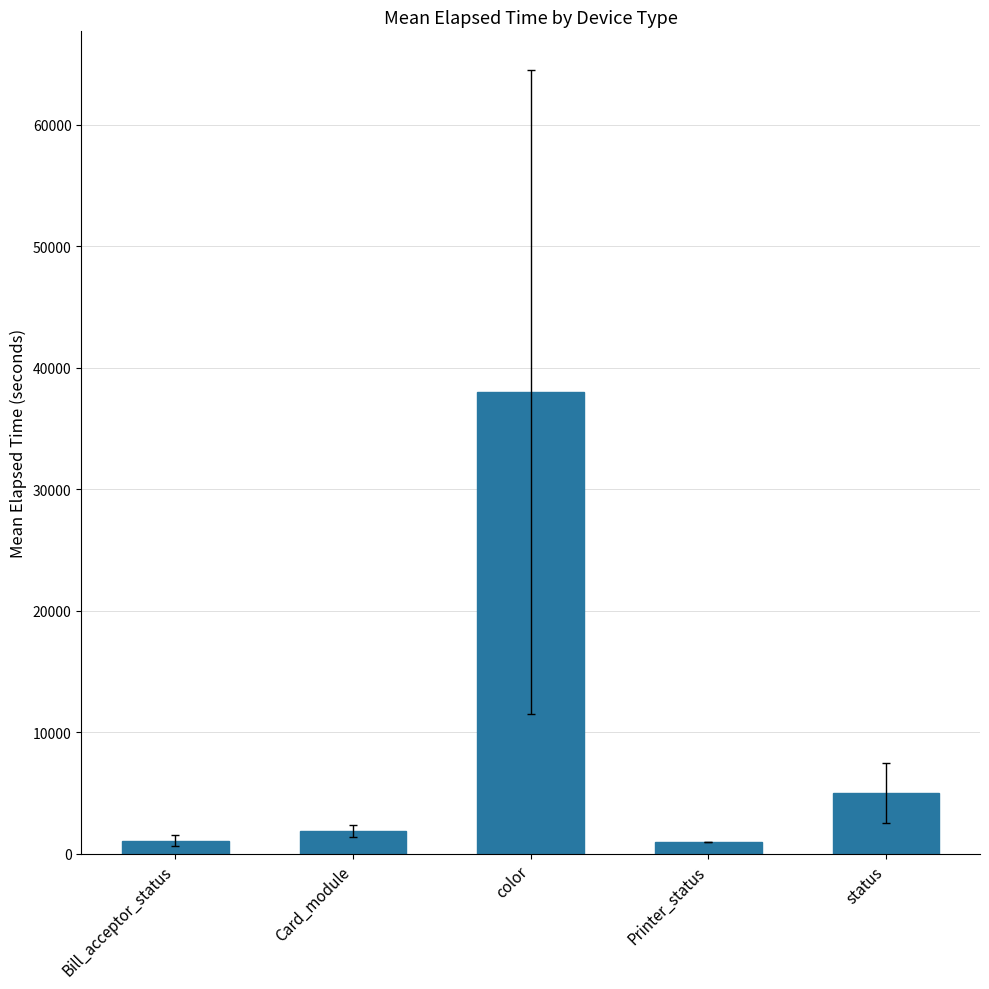

The value at status is 4963.2. True or false?

True